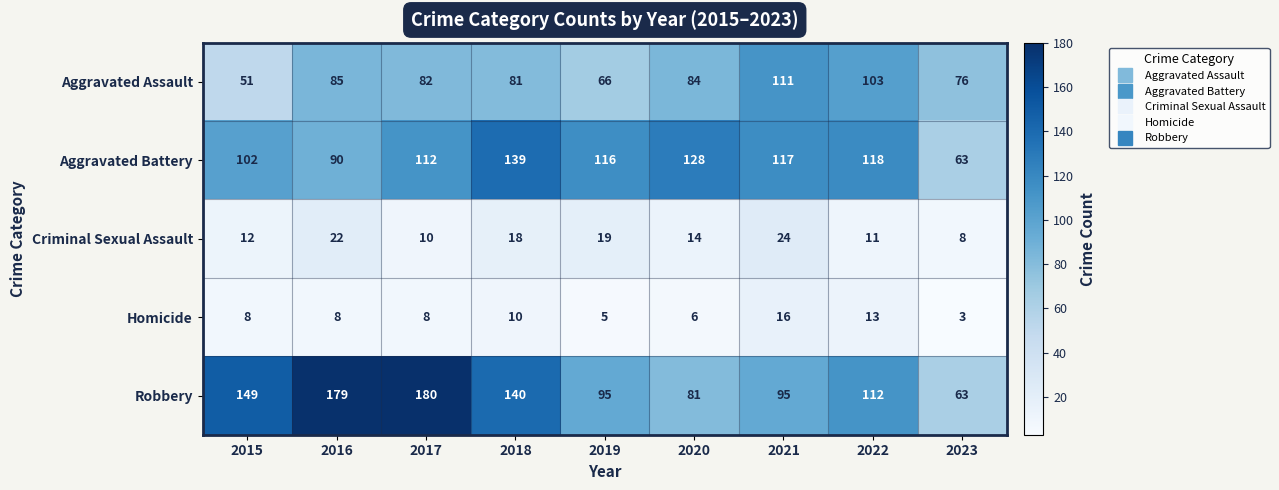

At how many categories does at least one series exceed 86?

8